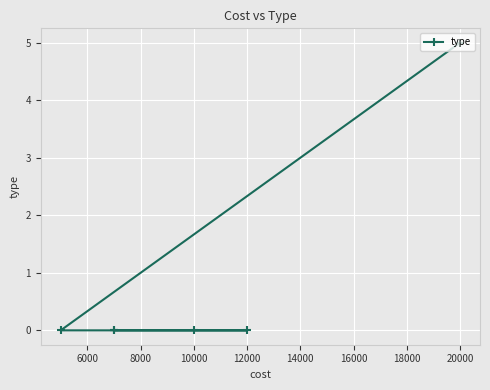

Between 10000 and 20000, which is larger?

20000